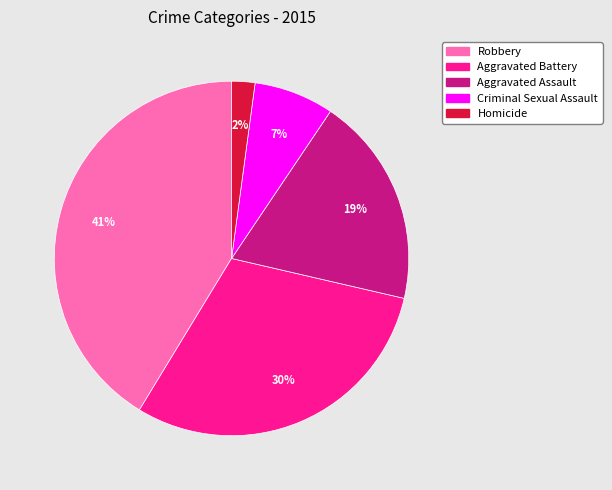

Is there any slice that represents more than half of the pie?

No